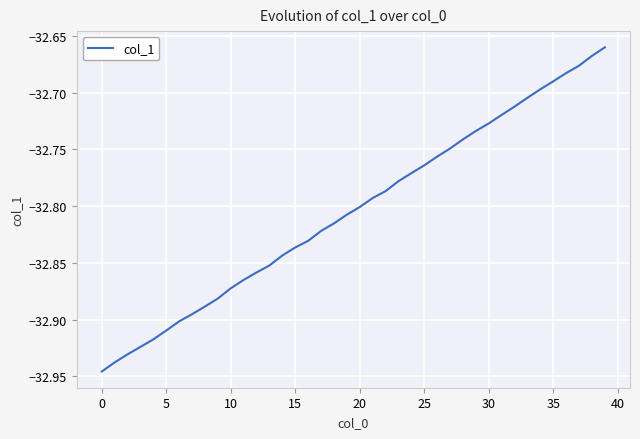

Which label corresponds to the largest value in the chart?

39